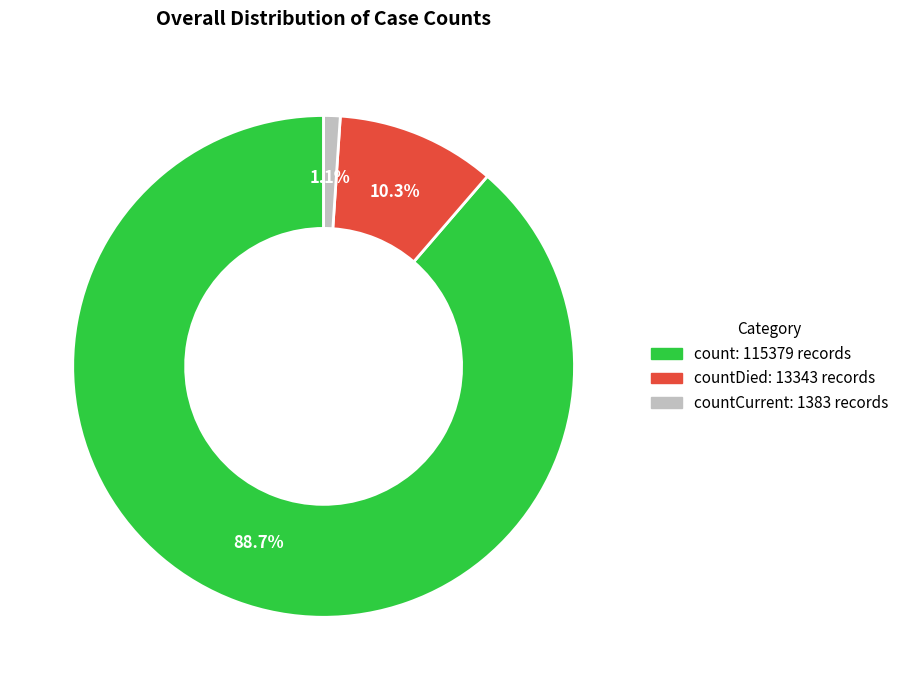

Is there any slice that represents more than half of the pie?

Yes